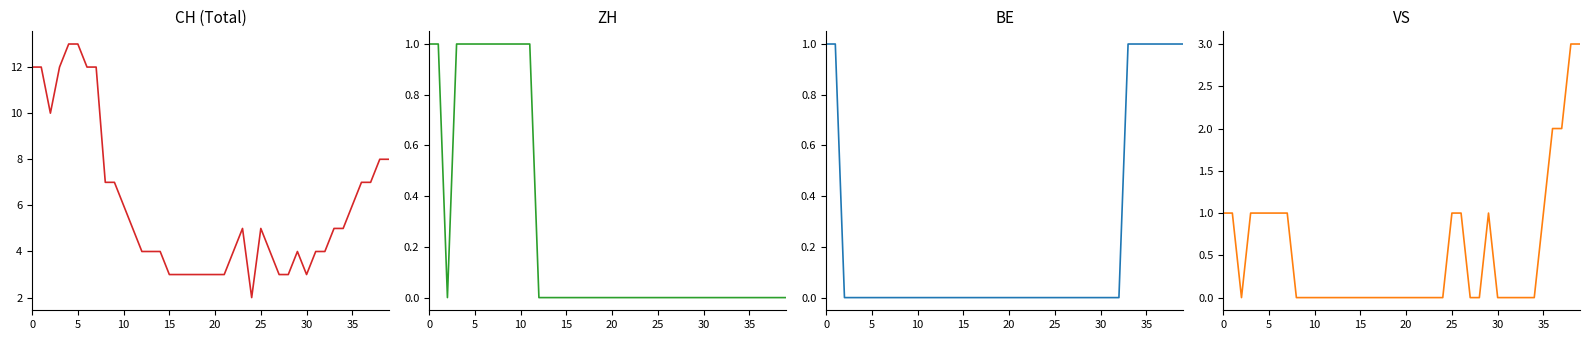

What is the total value across all series at 9?

8